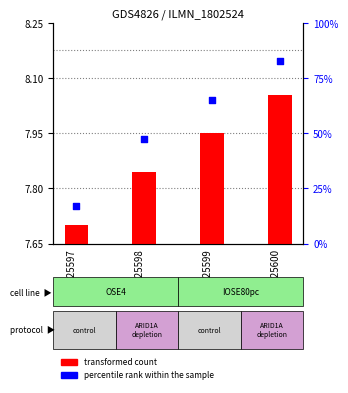

At how many categories does at least one series exceed 55?

3